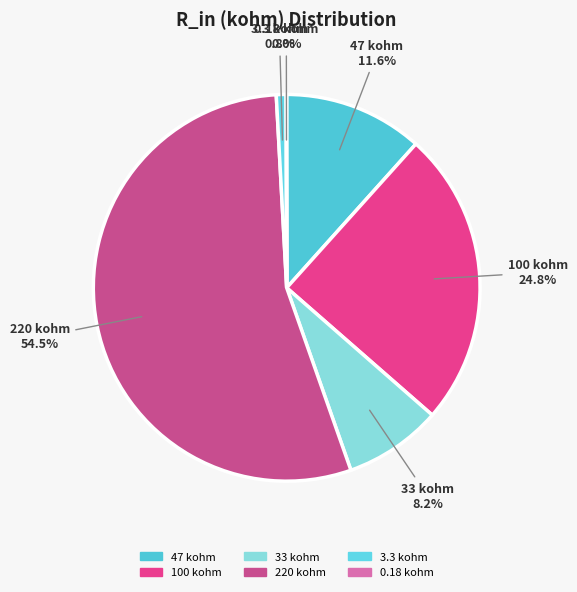

Which slice represents more than half of the pie?

220